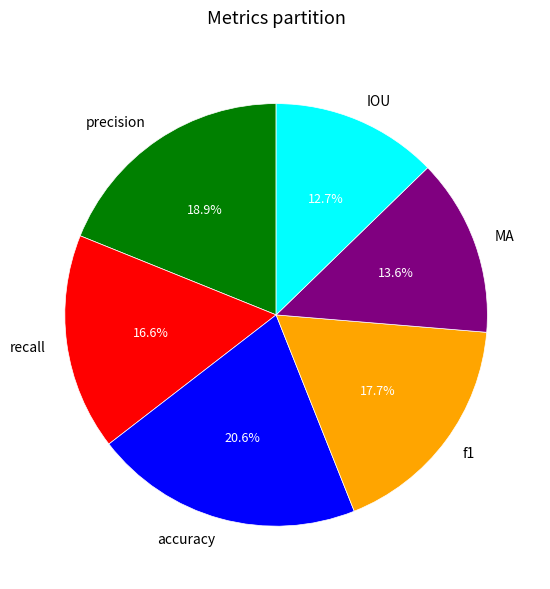

Is there a majority slice in this chart?

No